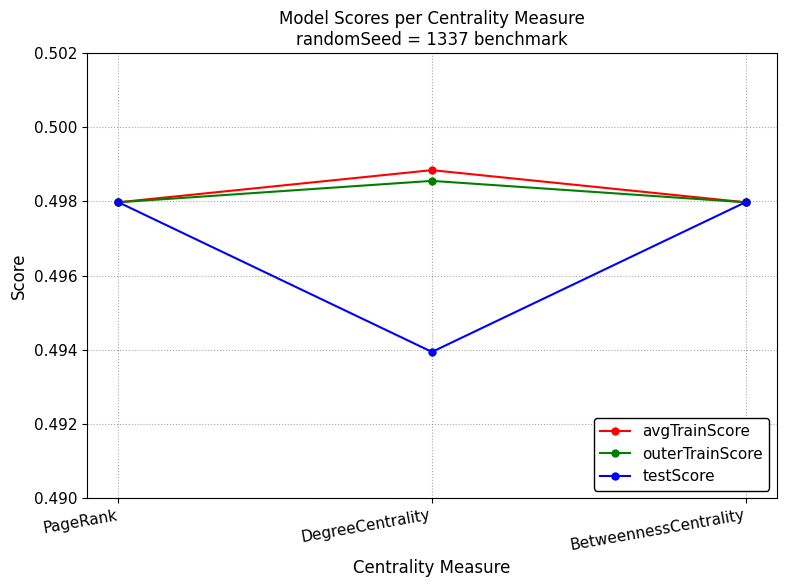

Which series has the widest spread of values?

testScore